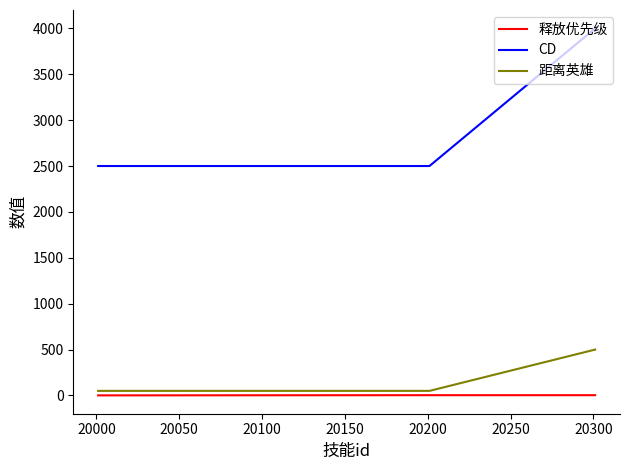

What is the greatest value displayed?

4000